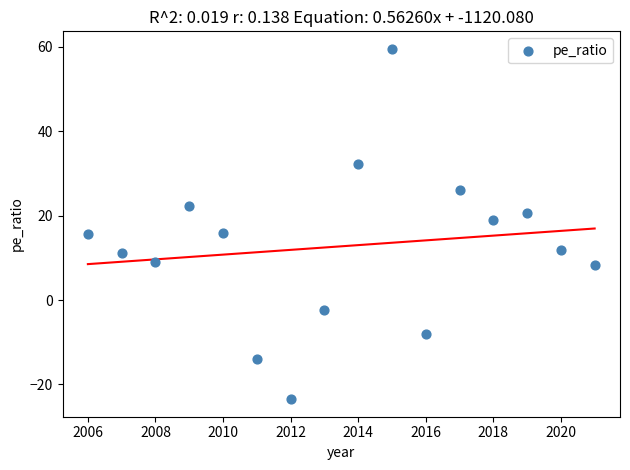

What is the range of X values (max minus min)?

15.0